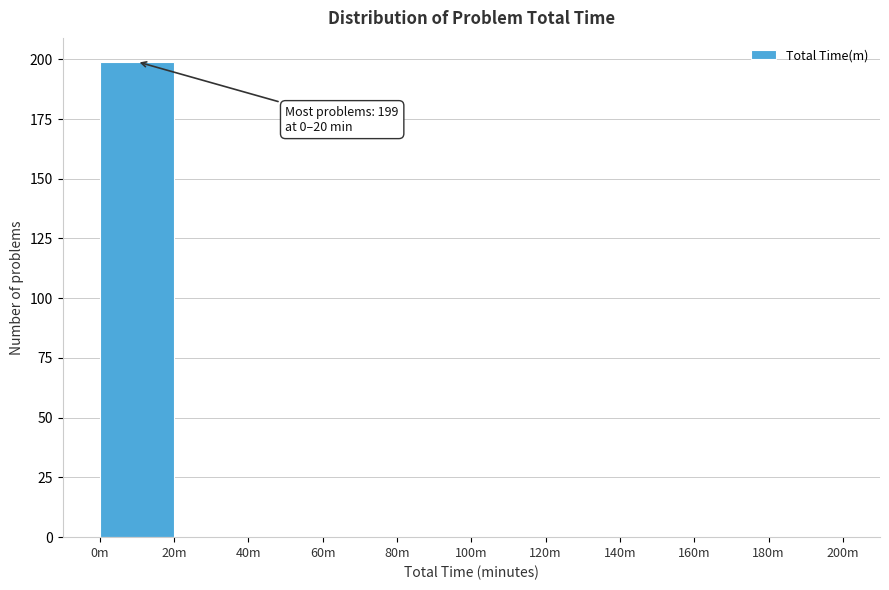

Reading right to left, extract all data points from this chart.

180m=0	160m=0	140m=0	120m=0	100m=0	80m=0	60m=0	40m=0	20m=0	0m=199